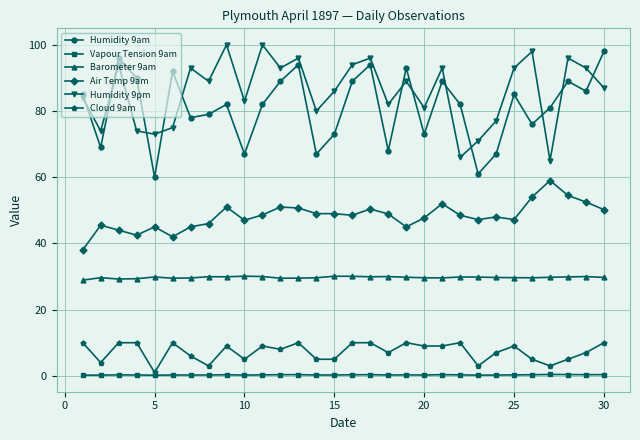

What is the value of the Humidity 9am point at the 18th from the left?

68.0